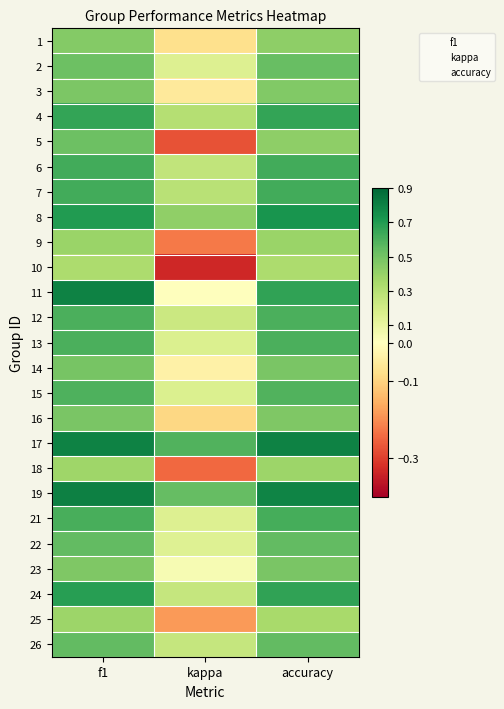

The value of 2 at kappa is 0.1. True or false?

False